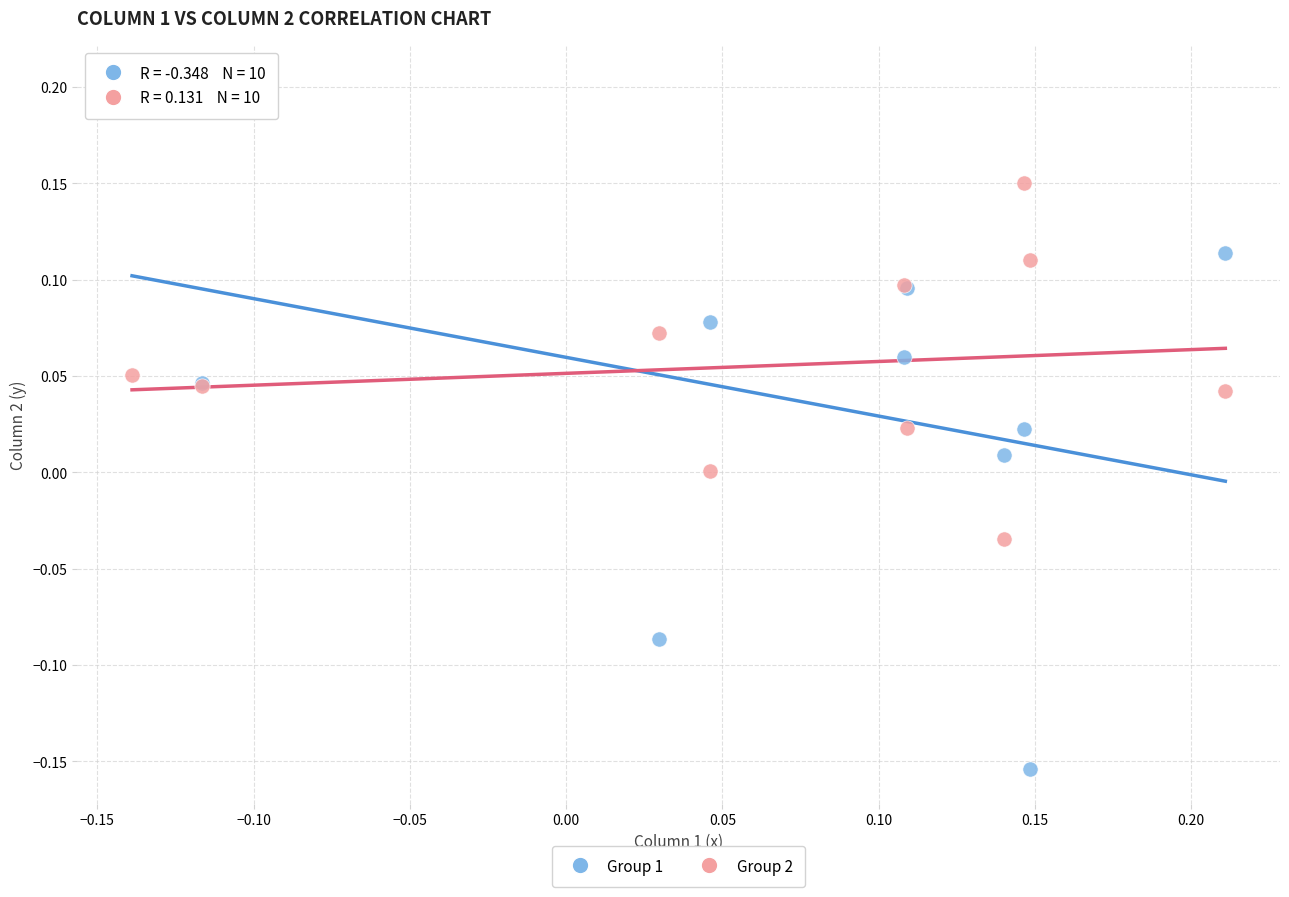

Which series contains the highest Y value?

Group 1